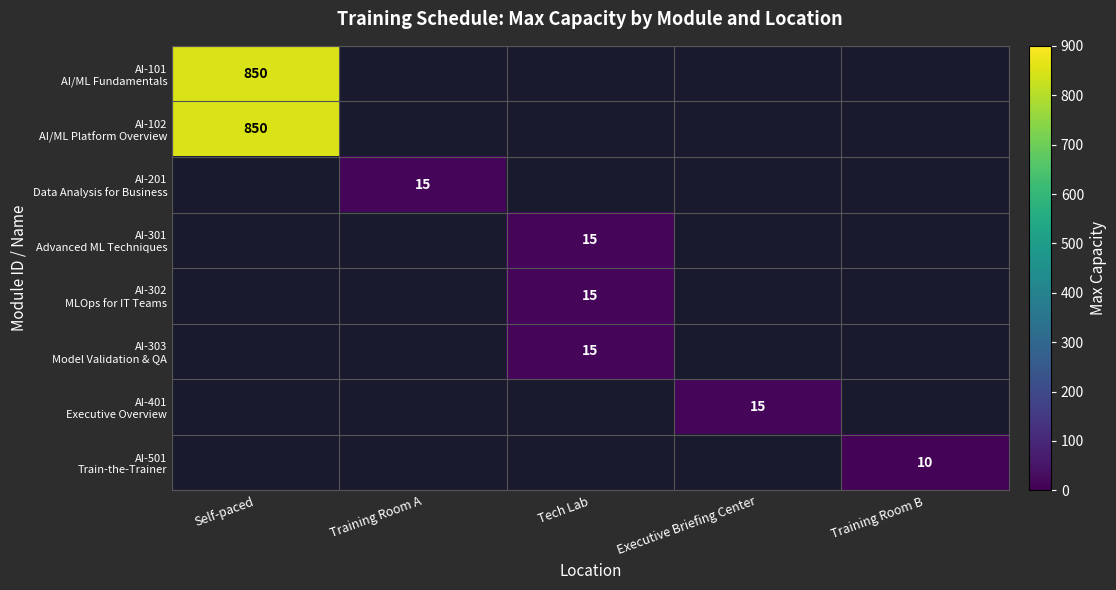

List the series in order of their overall mean, highest first.

AI-101 AI/ML Fundamentals, AI-102 AI/ML Platform Overview, AI-201 Data Analysis for Business, AI-301 Advanced ML Techniques, AI-302 MLOps for IT Teams, AI-303 Model Validation & QA, AI-401 Executive Overview, AI-501 Train-the-Trainer